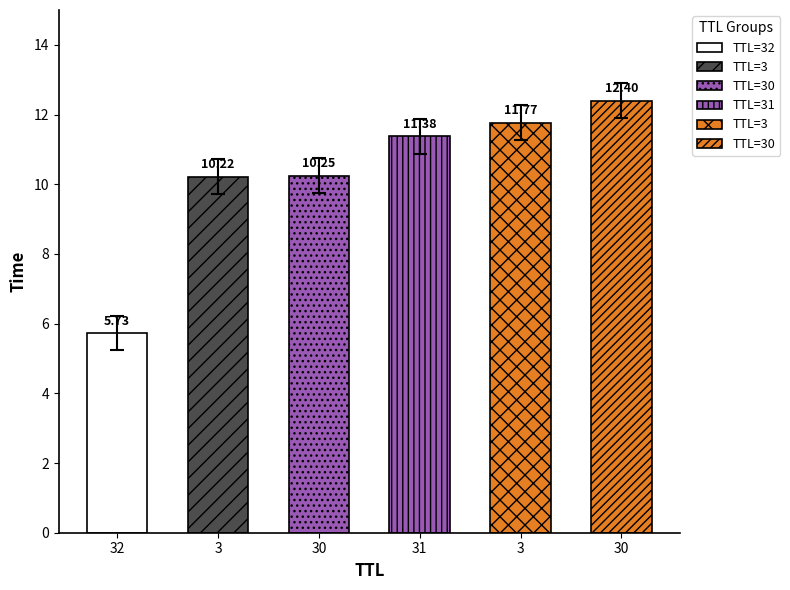

What is the ratio of the value at 31 to the value at 30?

1.1